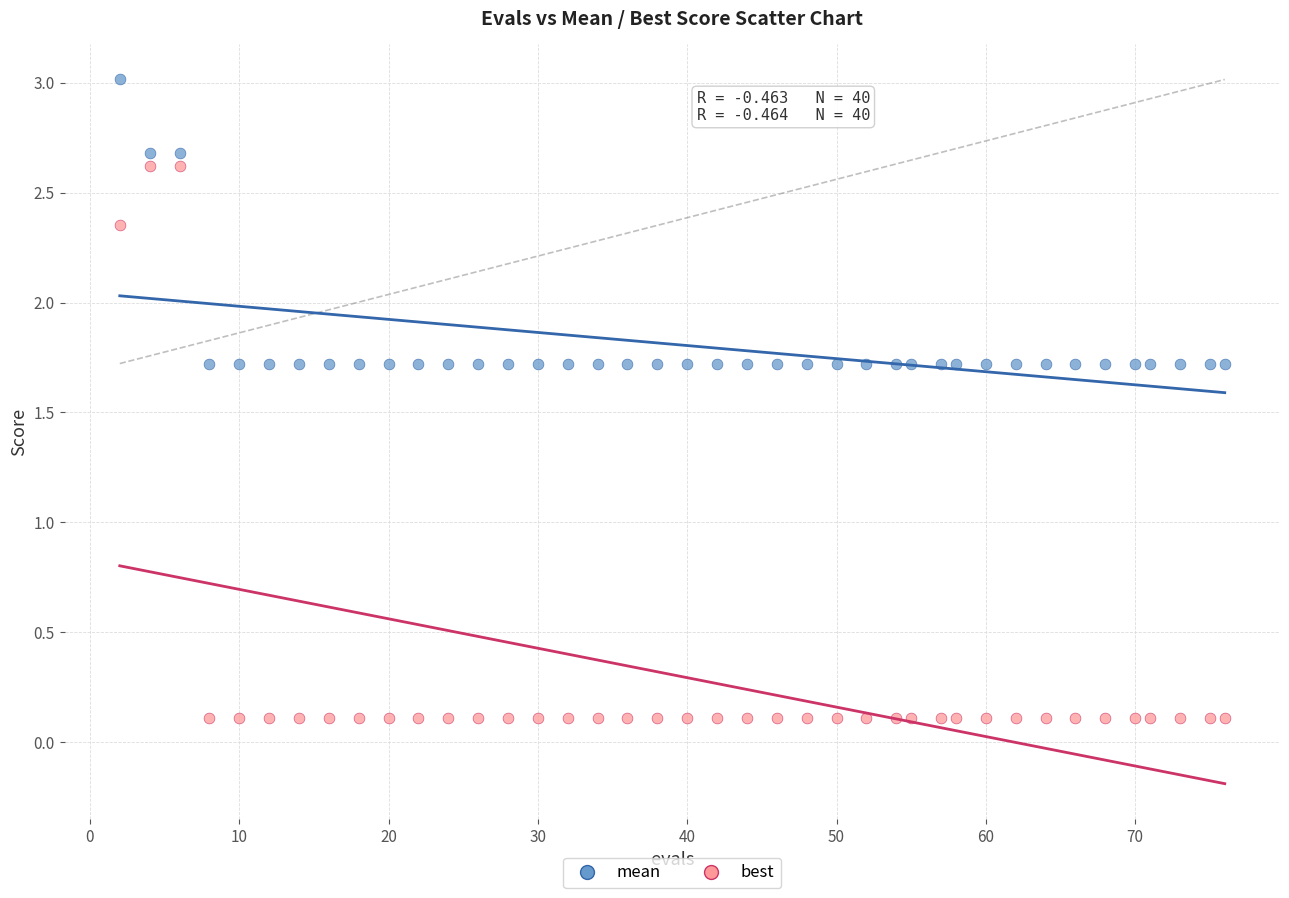

Which series contains the highest Y value?

mean